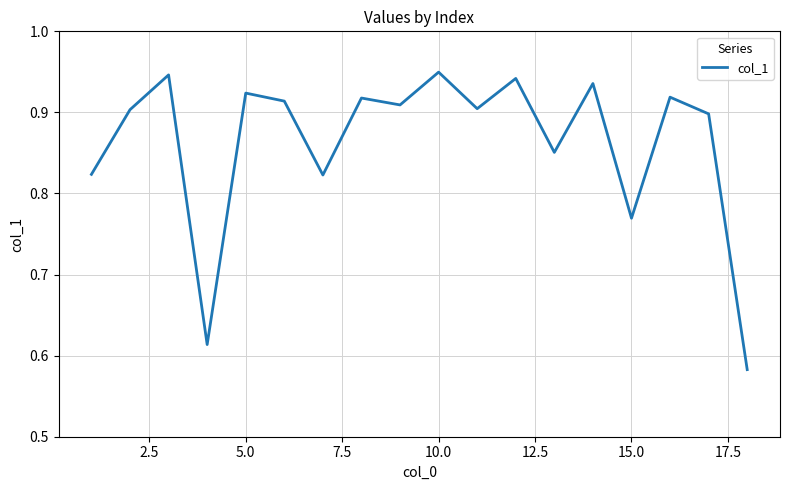

What is the difference between the maximum and minimum values?

0.4